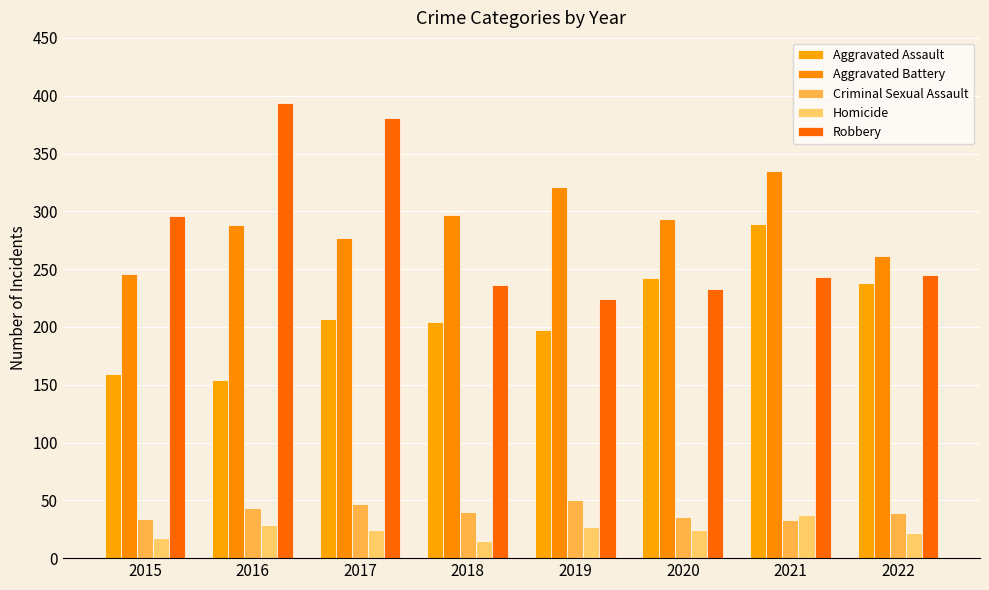

The value of Aggravated Assault at 2021 is 380. True or false?

False